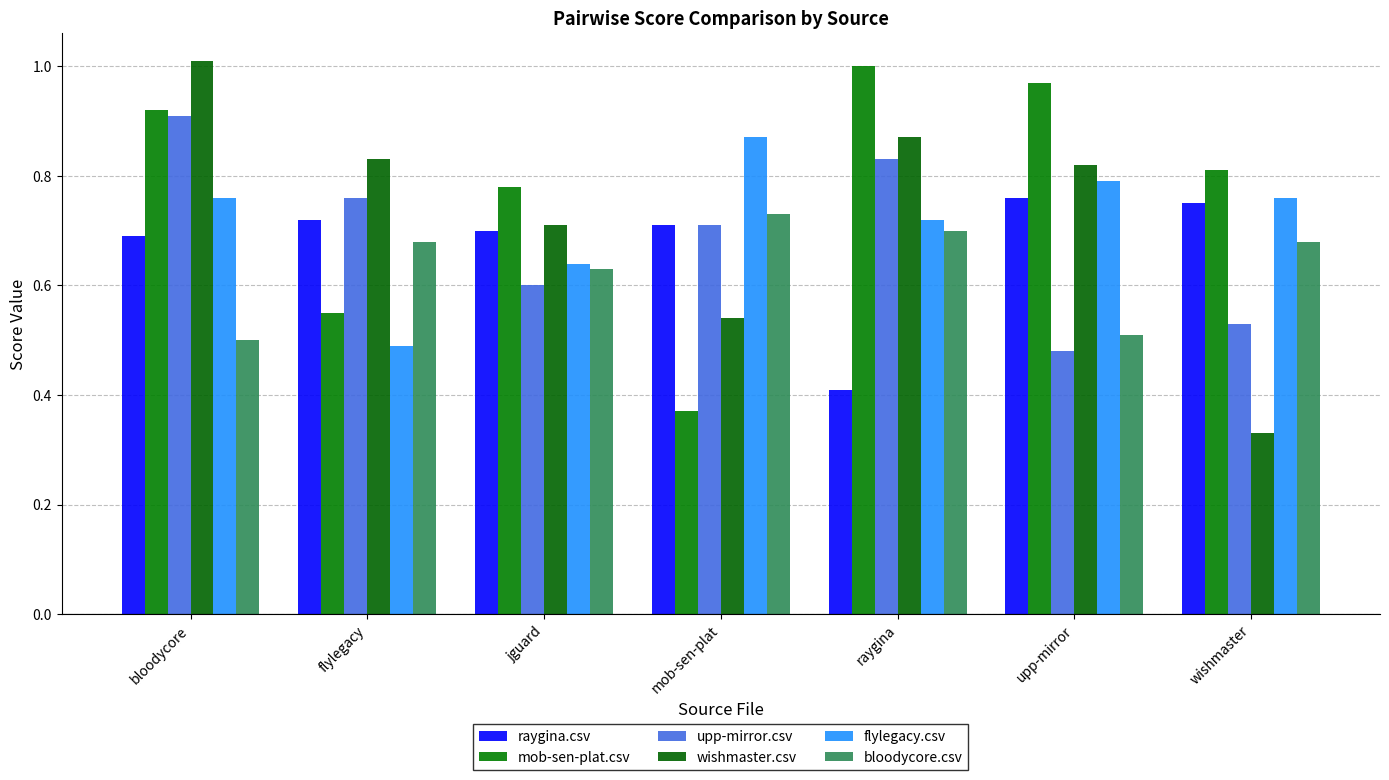

At how many categories does at least one series exceed 0?

7